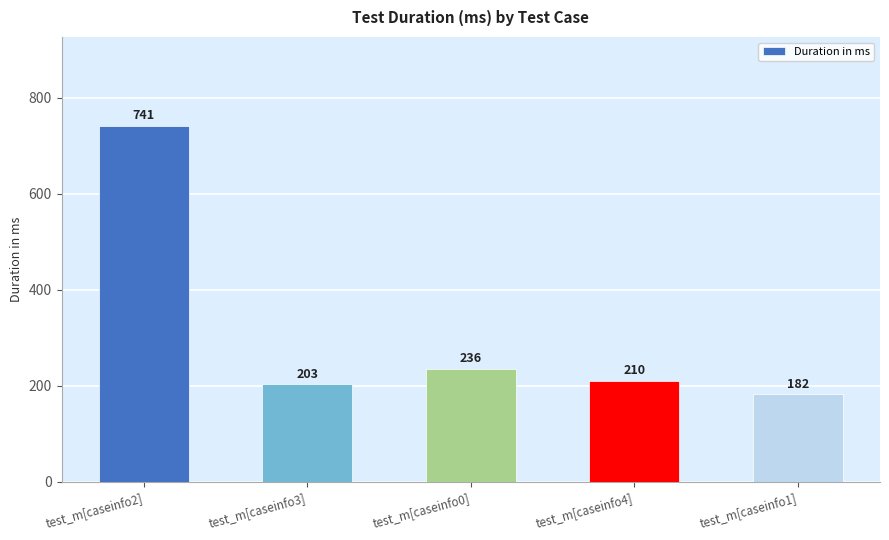

What is the maximum value shown in the chart?

741